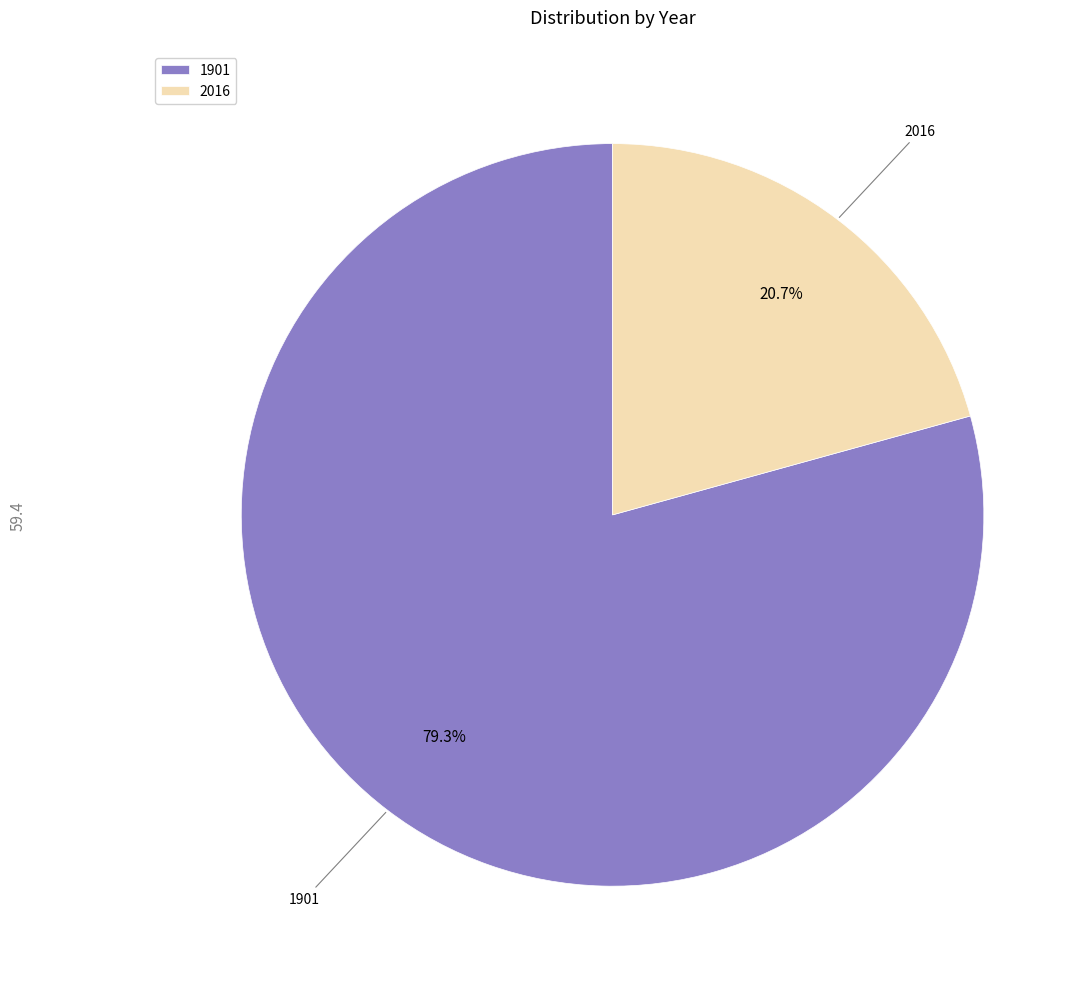

What is the total percentage of 2016 and 1901?

100.0%